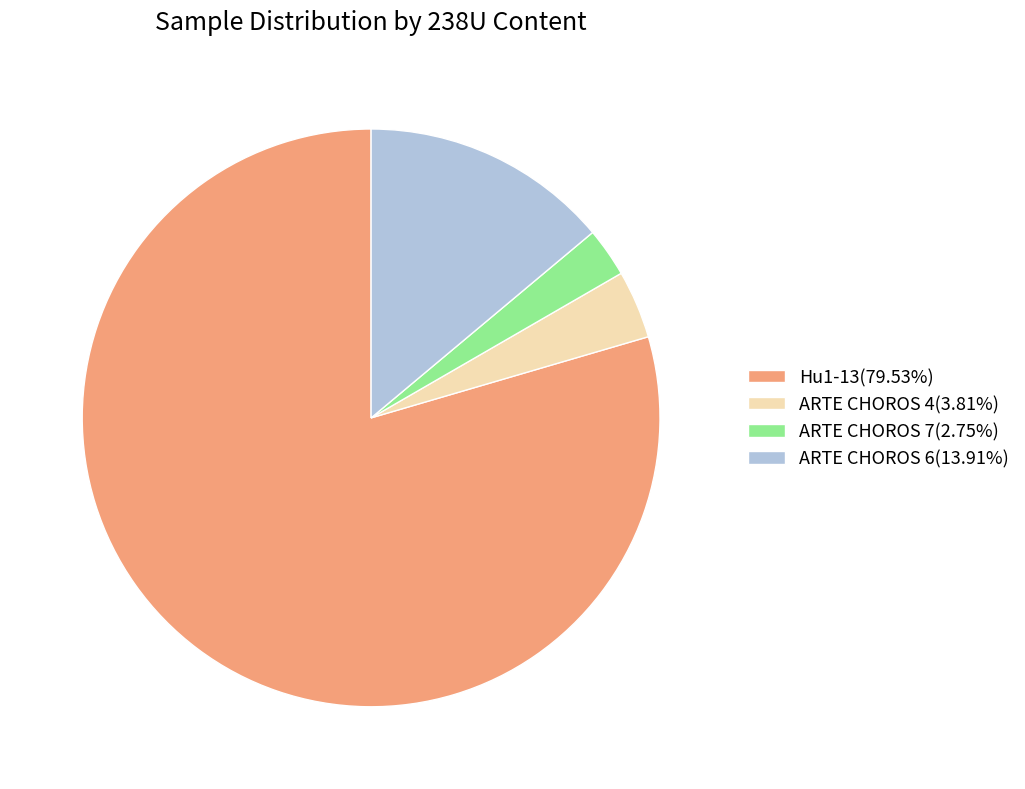

Does Hu1-13 represent more than half of the total?

Yes